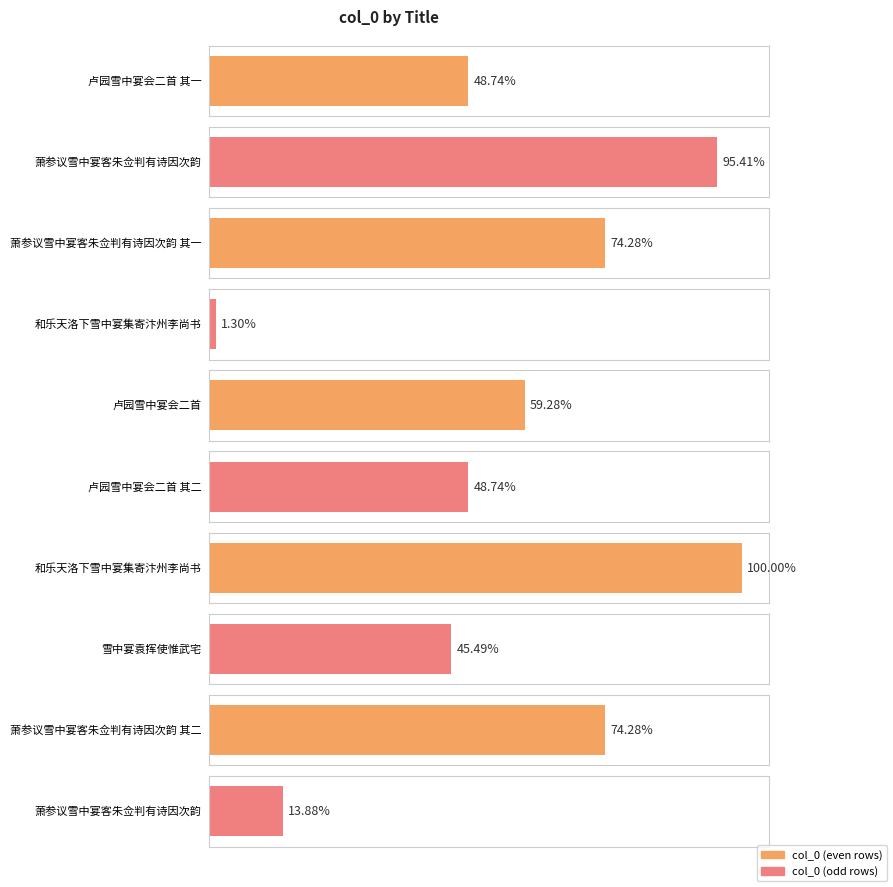

What is the label of the 2nd bar from the left?

萧参议雪中宴客朱佥判有诗因次韵